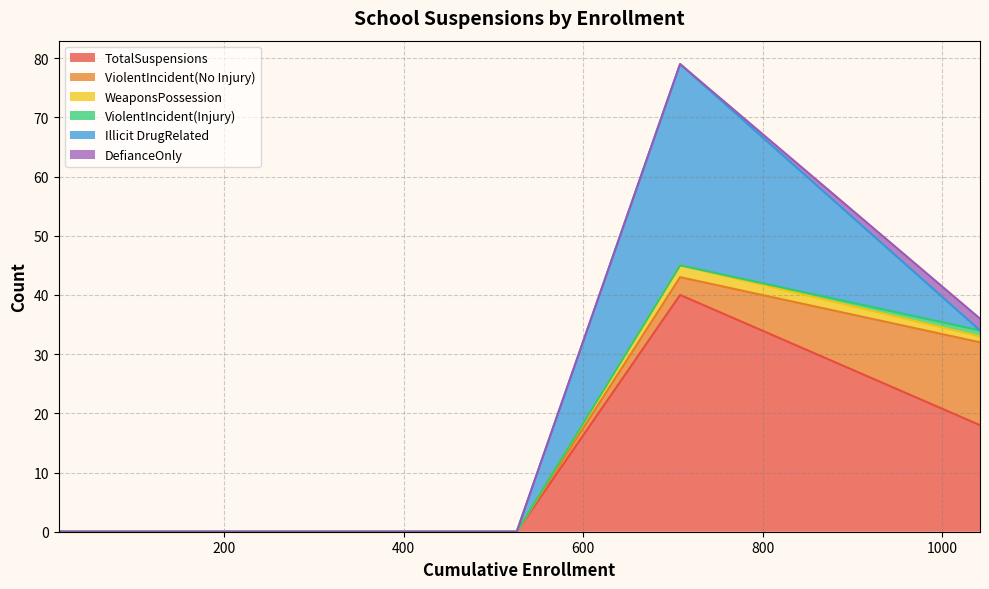

What is the total value across all series at Chawanakee Unified?

79